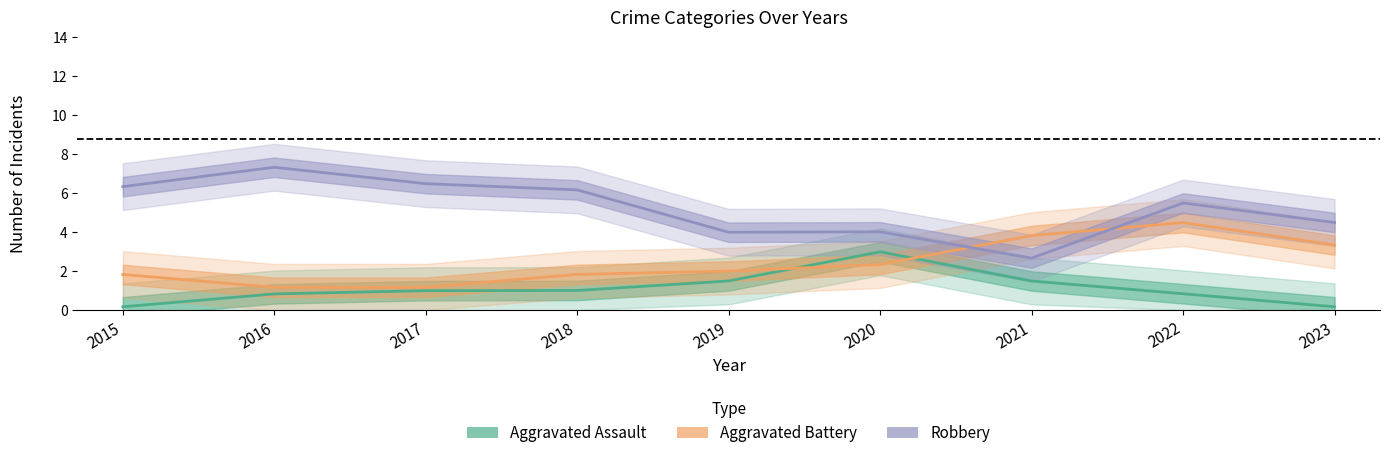

List the series in order of their overall mean, highest first.

Robbery, Aggravated Battery, Aggravated Assault